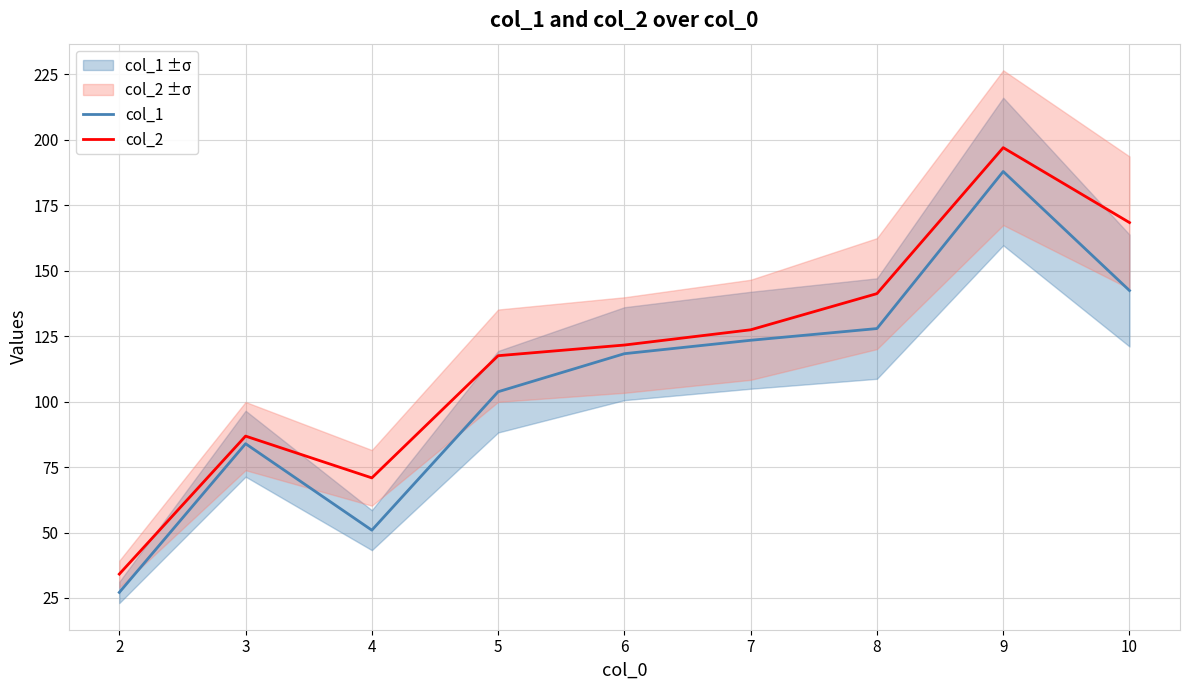

True or false: col_2 has a value of 31.8 at 4.

False